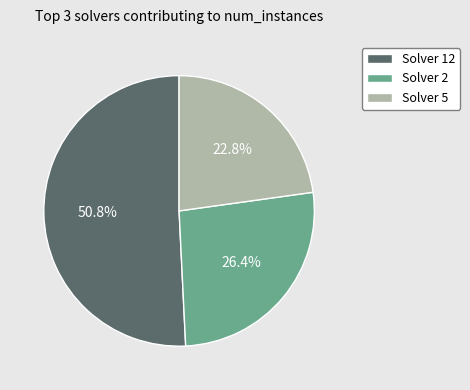

Does any single category account for the majority?

Yes